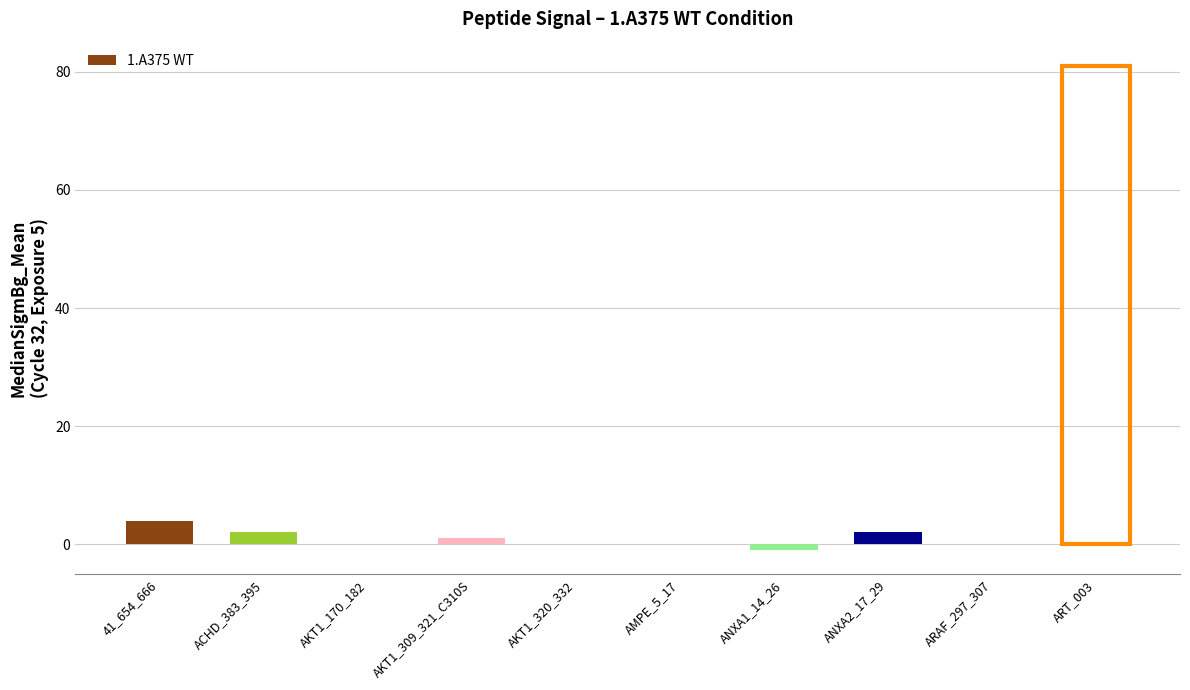

What is the change in value from ANXA2_17_29 to ARAF_297_307?

-2